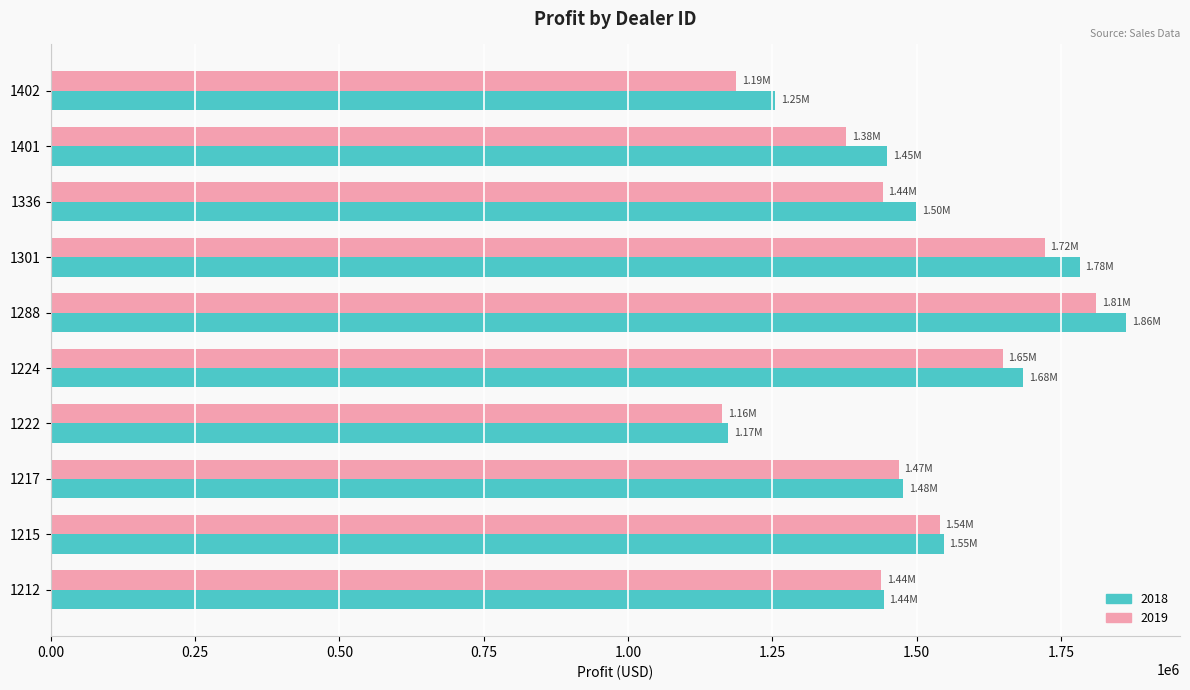

What is the total value across all series at 1402?

2442396.0